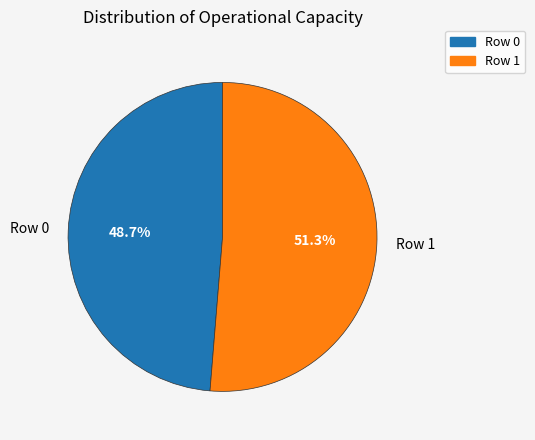

Rank the categories by value from lowest to highest.

Row 0, Row 1